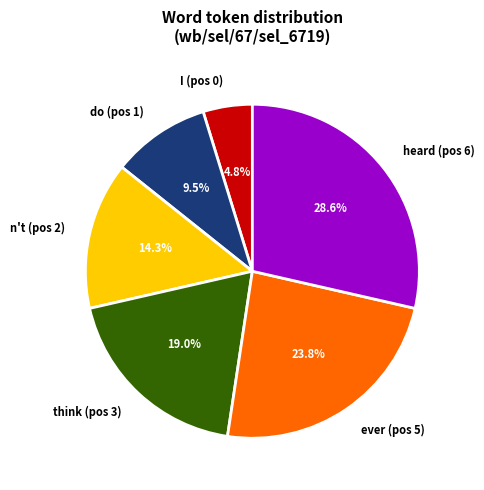

The think slice represents 19% of the pie. True or false?

True